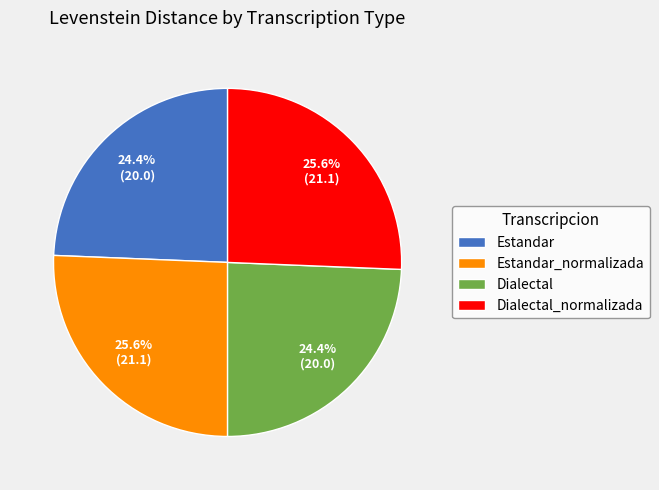

Between Dialectal_normalizada and Dialectal, which is larger?

Dialectal_normalizada